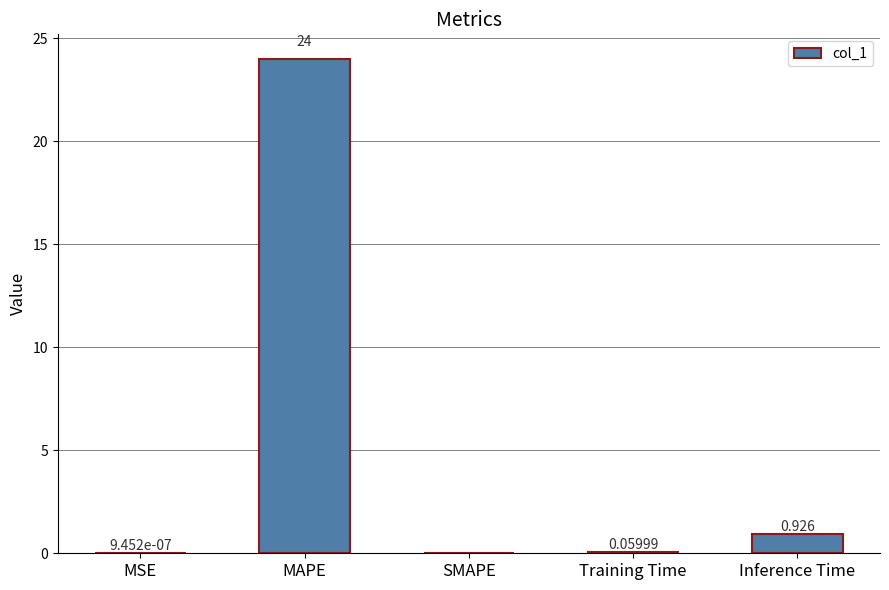

At which category does the chart reach its peak across all series?

MAPE